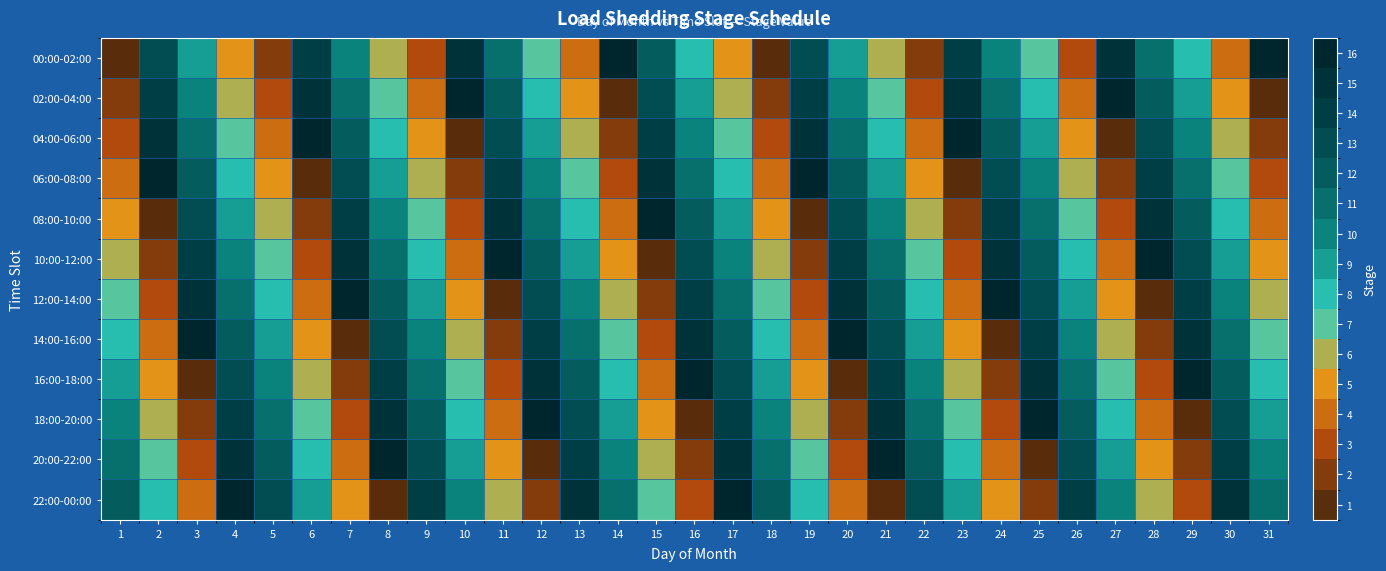

Reading left to right, extract all data points from this chart.

00:00-02:00: 1=1	2=13	3=9	4=5	5=2	6=14	7=10	8=6	9=3	10=15	11=11	12=7	13=4	14=16	15=12	16=8	17=5	18=1	19=13	20=9	21=6	22=2	23=14	24=10	25=7	26=3	27=15	28=11	29=8	30=4	31=16
02:00-04:00: 1=2	2=14	3=10	4=6	5=3	6=15	7=11	8=7	9=4	10=16	11=12	12=8	13=5	14=1	15=13	16=9	17=6	18=2	19=14	20=10	21=7	22=3	23=15	24=11	25=8	26=4	27=16	28=12	29=9	30=5	31=1
04:00-06:00: 1=3	2=15	3=11	4=7	5=4	6=16	7=12	8=8	9=5	10=1	11=13	12=9	13=6	14=2	15=14	16=10	17=7	18=3	19=15	20=11	21=8	22=4	23=16	24=12	25=9	26=5	27=1	28=13	29=10	30=6	31=2
06:00-08:00: 1=4	2=16	3=12	4=8	5=5	6=1	7=13	8=9	9=6	10=2	11=14	12=10	13=7	14=3	15=15	16=11	17=8	18=4	19=16	20=12	21=9	22=5	23=1	24=13	25=10	26=6	27=2	28=14	29=11	30=7	31=3
08:00-10:00: 1=5	2=1	3=13	4=9	5=6	6=2	7=14	8=10	9=7	10=3	11=15	12=11	13=8	14=4	15=16	16=12	17=9	18=5	19=1	20=13	21=10	22=6	23=2	24=14	25=11	26=7	27=3	28=15	29=12	30=8	31=4
10:00-12:00: 1=6	2=2	3=14	4=10	5=7	6=3	7=15	8=11	9=8	10=4	11=16	12=12	13=9	14=5	15=1	16=13	17=10	18=6	19=2	20=14	21=11	22=7	23=3	24=15	25=12	26=8	27=4	28=16	29=13	30=9	31=5
12:00-14:00: 1=7	2=3	3=15	4=11	5=8	6=4	7=16	8=12	9=9	10=5	11=1	12=13	13=10	14=6	15=2	16=14	17=11	18=7	19=3	20=15	21=12	22=8	23=4	24=16	25=13	26=9	27=5	28=1	29=14	30=10	31=6
14:00-16:00: 1=8	2=4	3=16	4=12	5=9	6=5	7=1	8=13	9=10	10=6	11=2	12=14	13=11	14=7	15=3	16=15	17=12	18=8	19=4	20=16	21=13	22=9	23=5	24=1	25=14	26=10	27=6	28=2	29=15	30=11	31=7
16:00-18:00: 1=9	2=5	3=1	4=13	5=10	6=6	7=2	8=14	9=11	10=7	11=3	12=15	13=12	14=8	15=4	16=16	17=13	18=9	19=5	20=1	21=14	22=10	23=6	24=2	25=15	26=11	27=7	28=3	29=16	30=12	31=8
18:00-20:00: 1=10	2=6	3=2	4=14	5=11	6=7	7=3	8=15	9=12	10=8	11=4	12=16	13=13	14=9	15=5	16=1	17=14	18=10	19=6	20=2	21=15	22=11	23=7	24=3	25=16	26=12	27=8	28=4	29=1	30=13	31=9
20:00-22:00: 1=11	2=7	3=3	4=15	5=12	6=8	7=4	8=16	9=13	10=9	11=5	12=1	13=14	14=10	15=6	16=2	17=15	18=11	19=7	20=3	21=16	22=12	23=8	24=4	25=1	26=13	27=9	28=5	29=2	30=14	31=10
22:00-00:00: 1=12	2=8	3=4	4=16	5=13	6=9	7=5	8=1	9=14	10=10	11=6	12=2	13=15	14=11	15=7	16=3	17=16	18=12	19=8	20=4	21=1	22=13	23=9	24=5	25=2	26=14	27=10	28=6	29=3	30=15	31=11